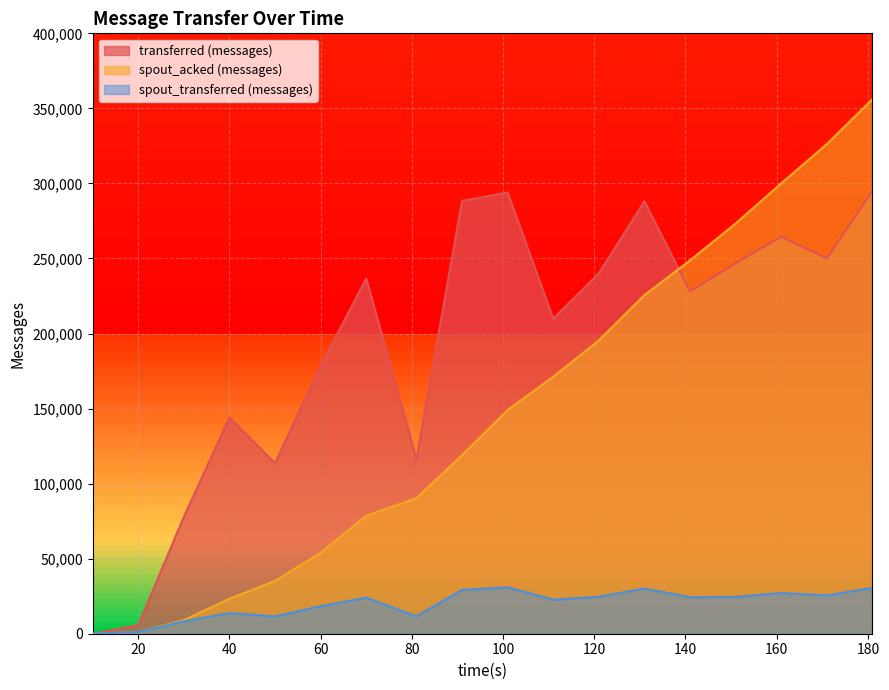

The transferred (messages) series shows 240120 at 121. True or false?

True